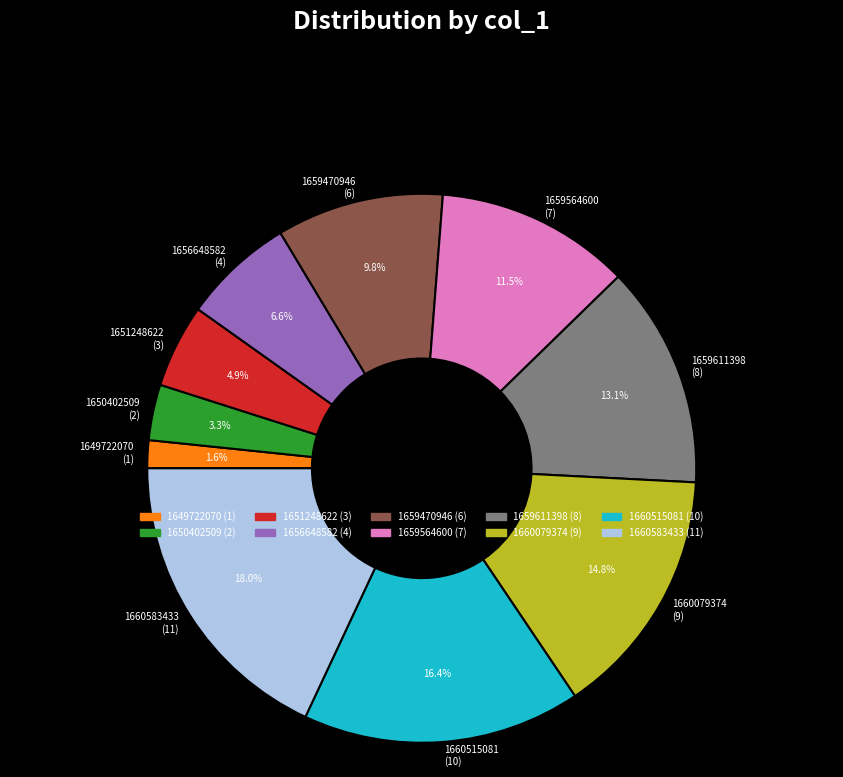

Does any single category account for the majority?

No